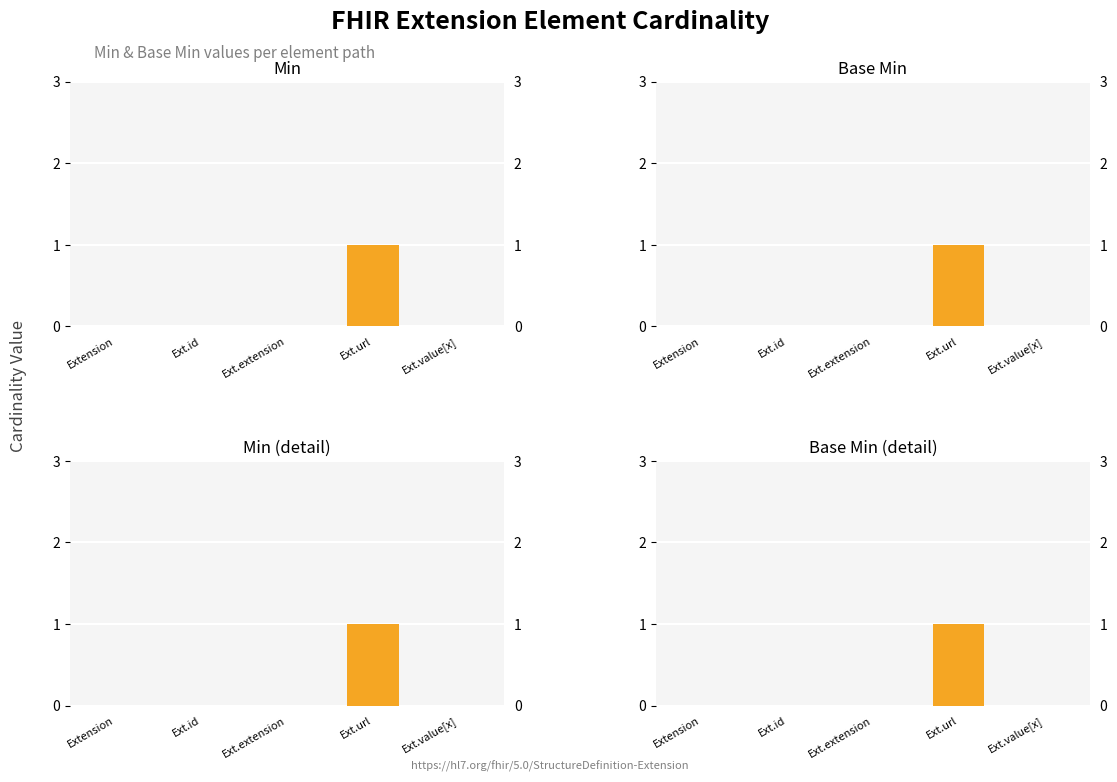

At Ext.url, list the series in order from largest to smallest.

Min, Base Min, Min (detail), Base Min (detail)